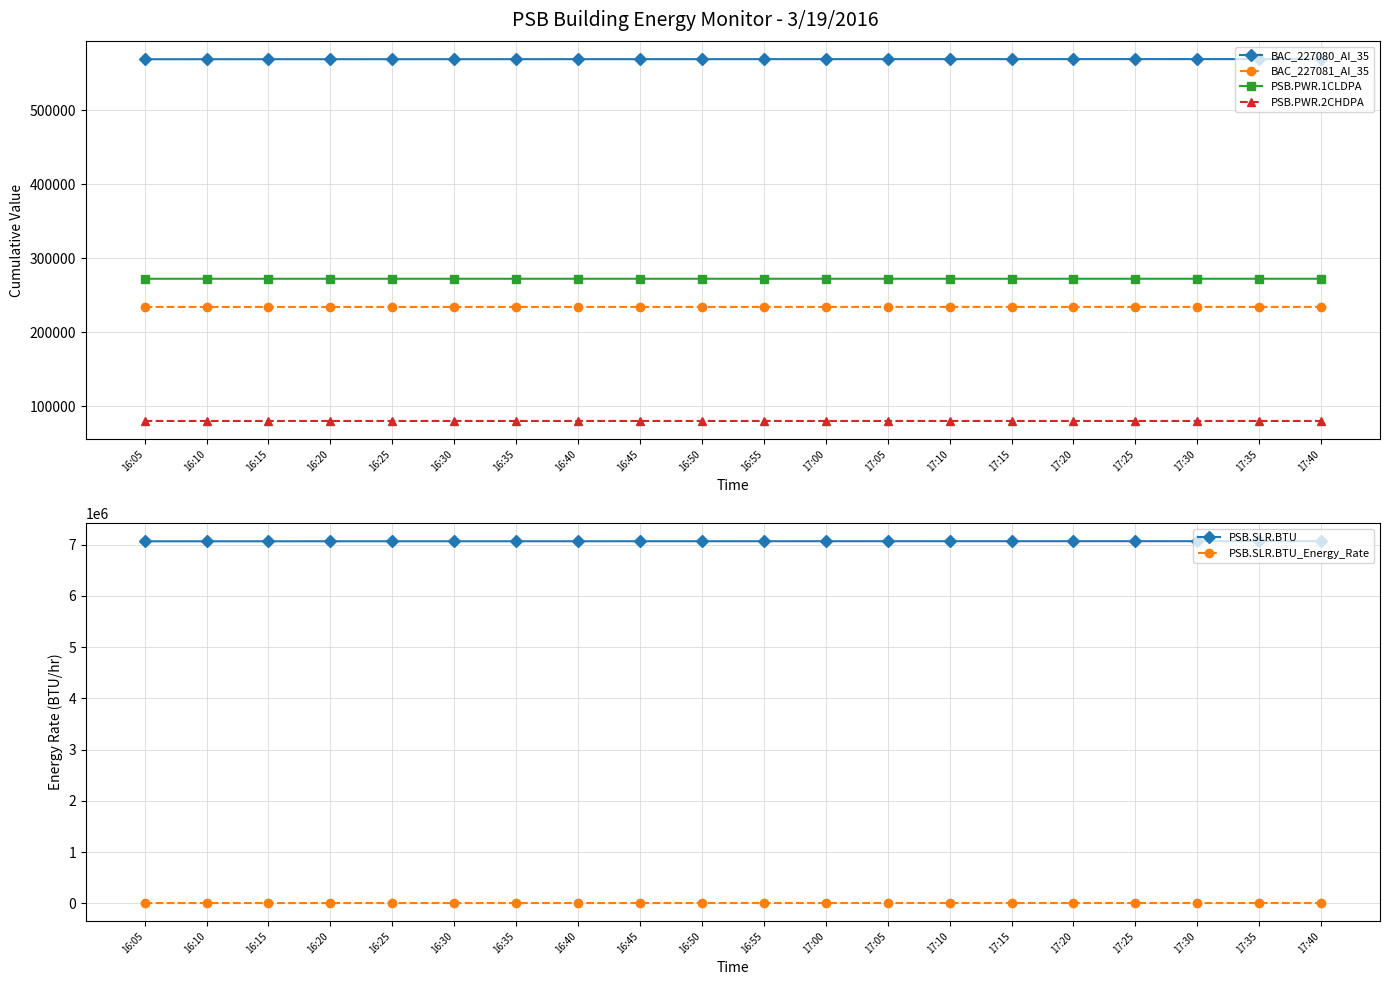

What is the label of the 15th point from the right?

16:30